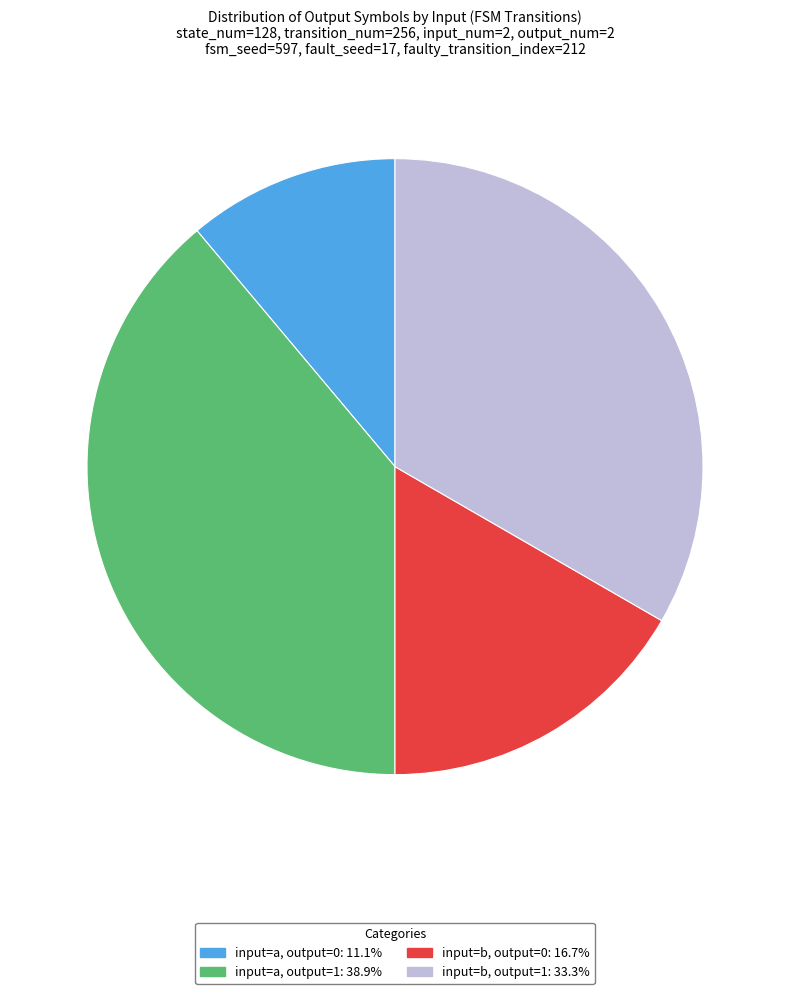

How many segments does this pie chart have?

4